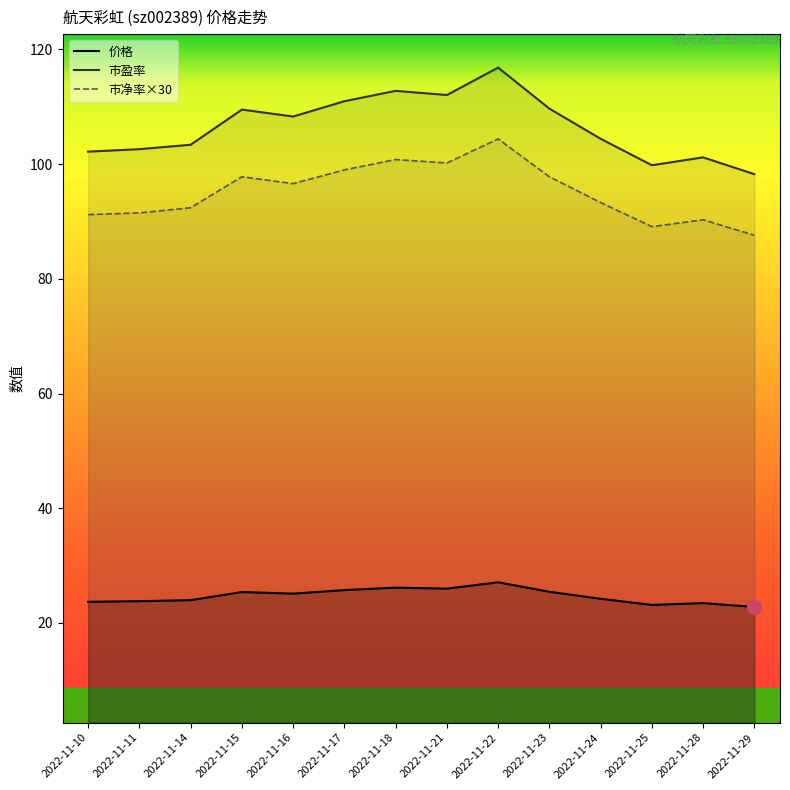

What is the maximum value shown in the chart?

116.8